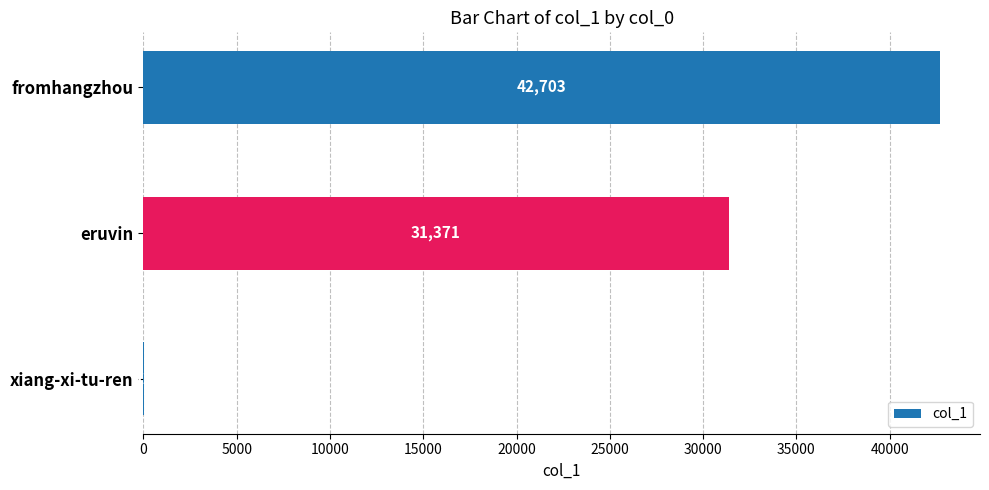

Where is the data nearest to the value 21357?

eruvin